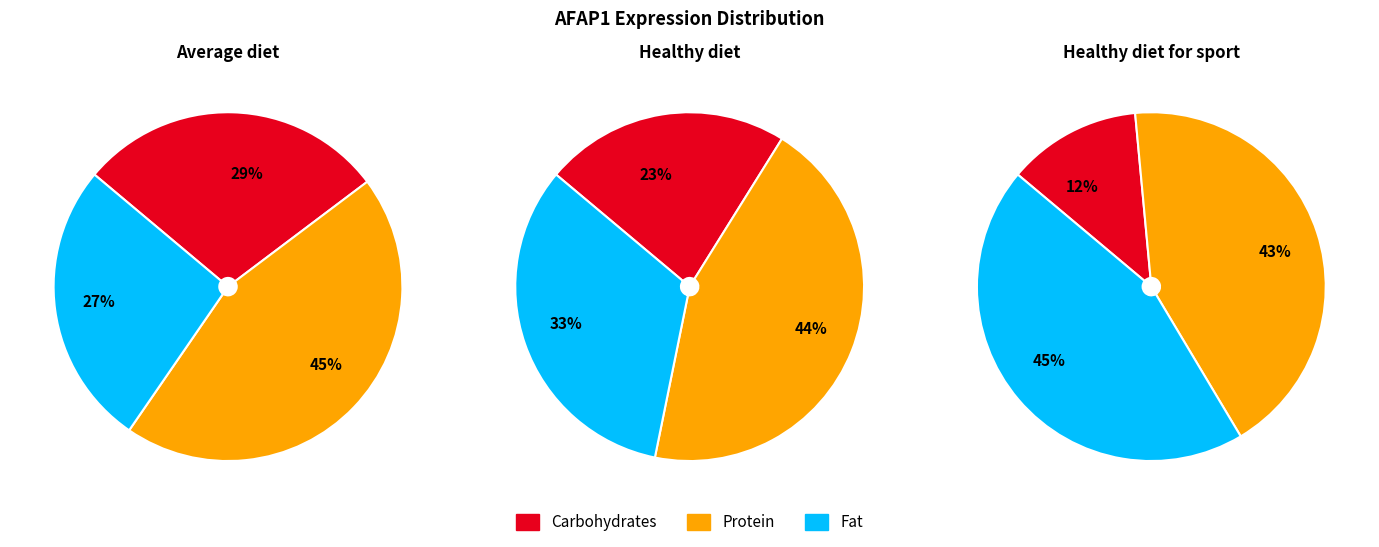

Is it true that AFAP1_186481 is 12% of the pie?

True